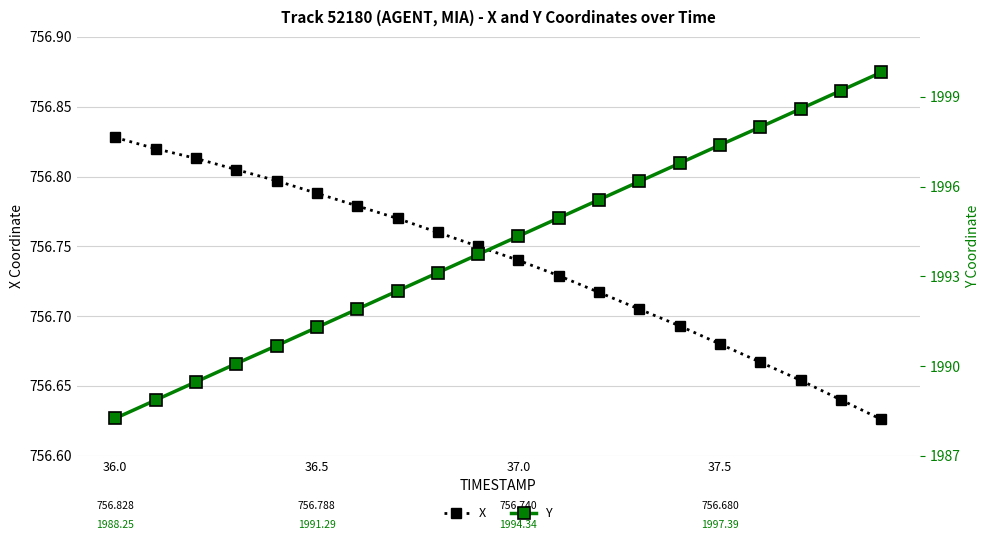

True or false: X has a value of 169.9 at 36.5.

False